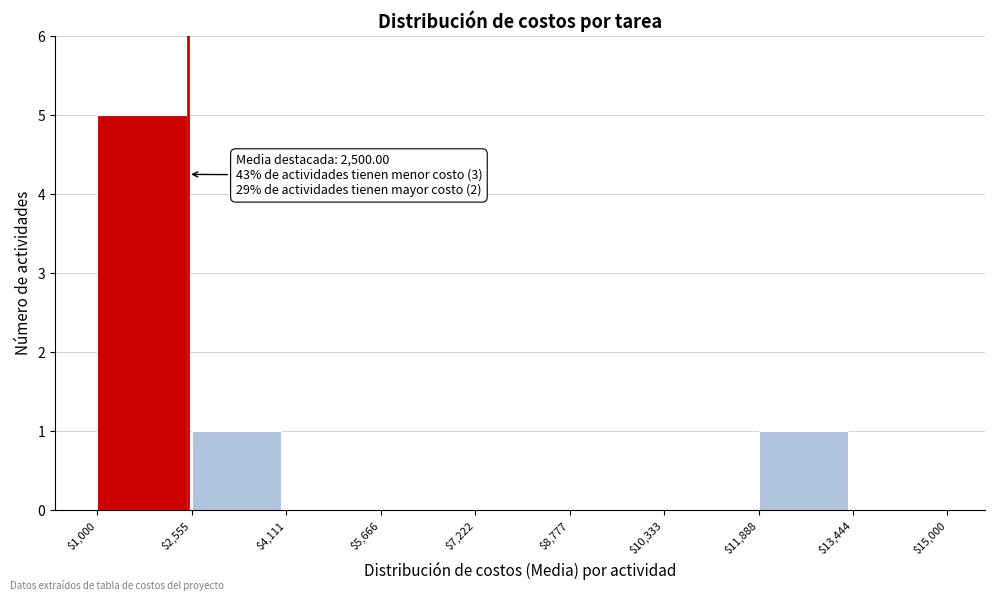

Over which range of the x-axis is the bar tallest?

$1,000 to $2,555